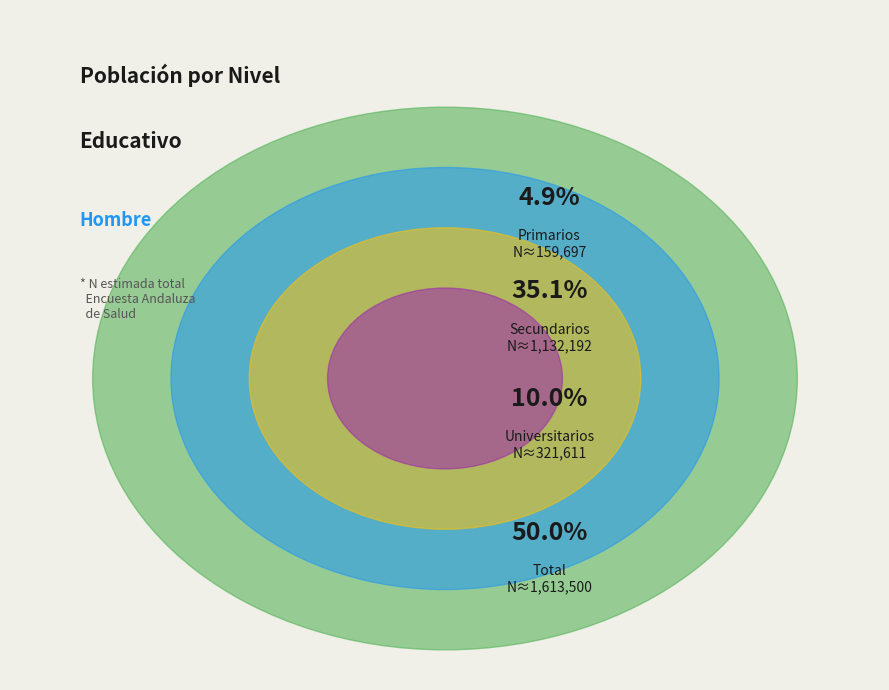

Is it true that Secundarios is 35% of the pie?

True